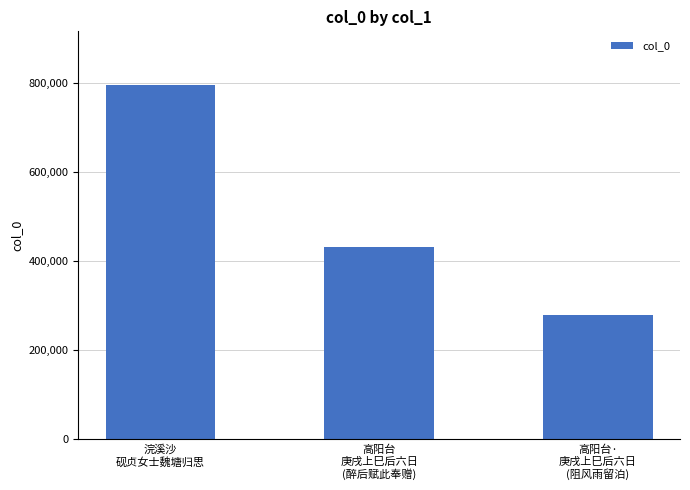

What is the difference between the maximum and minimum values?

517955